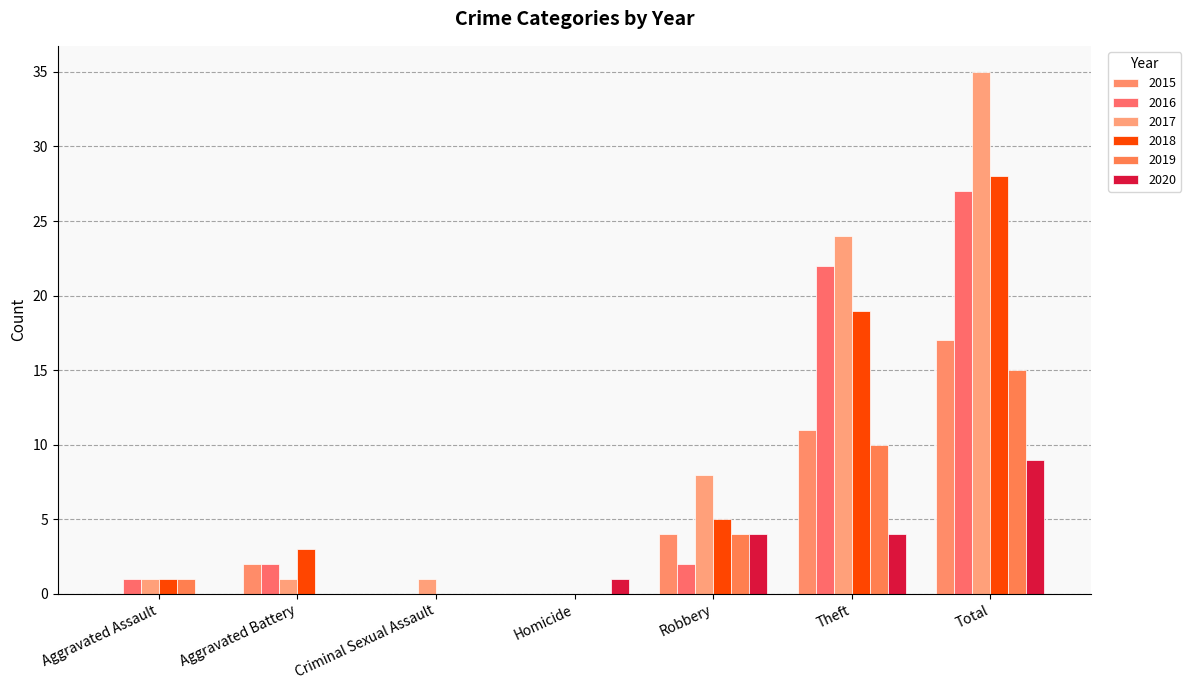

Which series changed the most between Homicide and Total?

2017